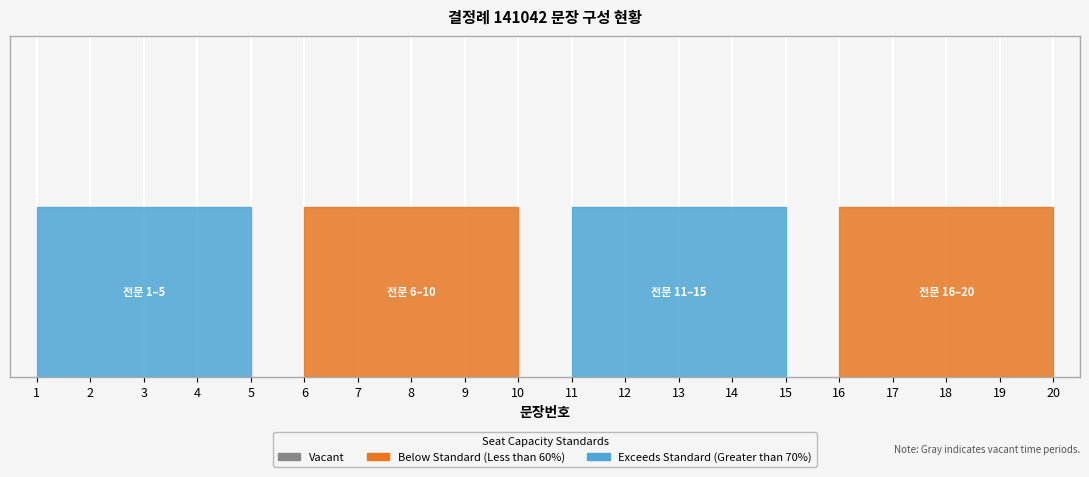

True or false: 문장번호 and 구분_전문 cross at least once.

False